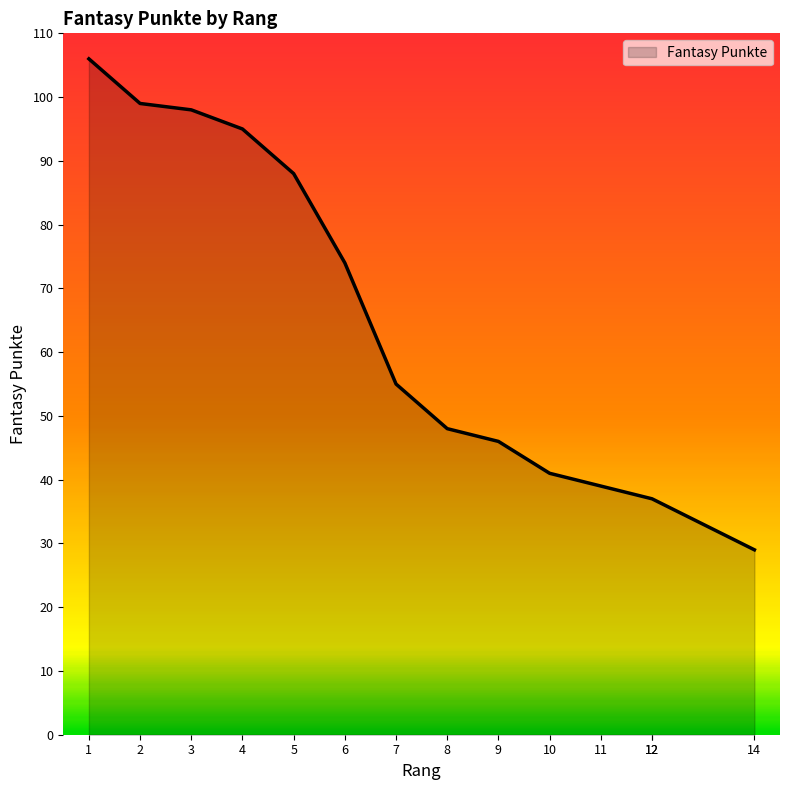

List the labels in order of value, largest first.

1, 2, 3, 4, 5, 6, 7, 8, 9, 10, 11, 12, 12, 14